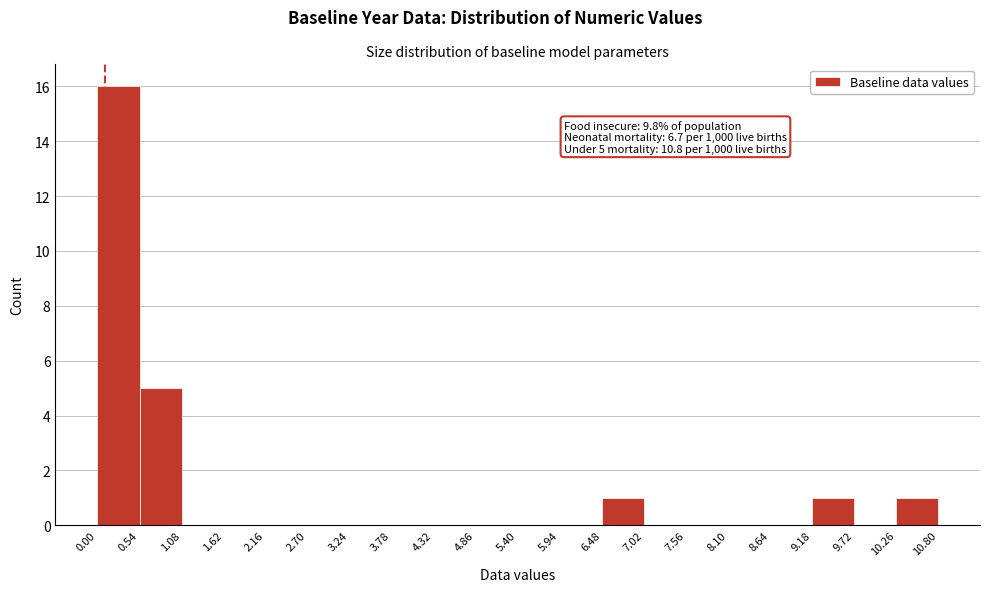

Which range on the x-axis has the tallest bar?

0.00 to 0.54